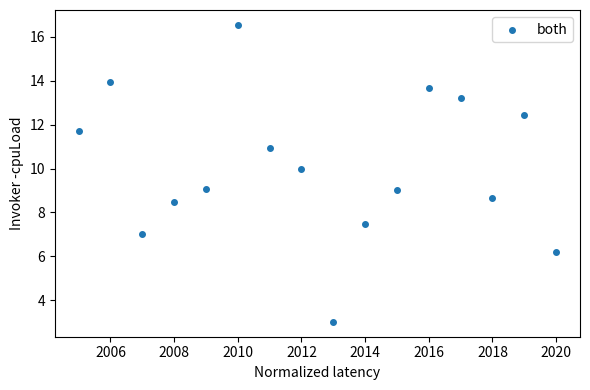

What is the range of Y values (max minus min)?

13.5